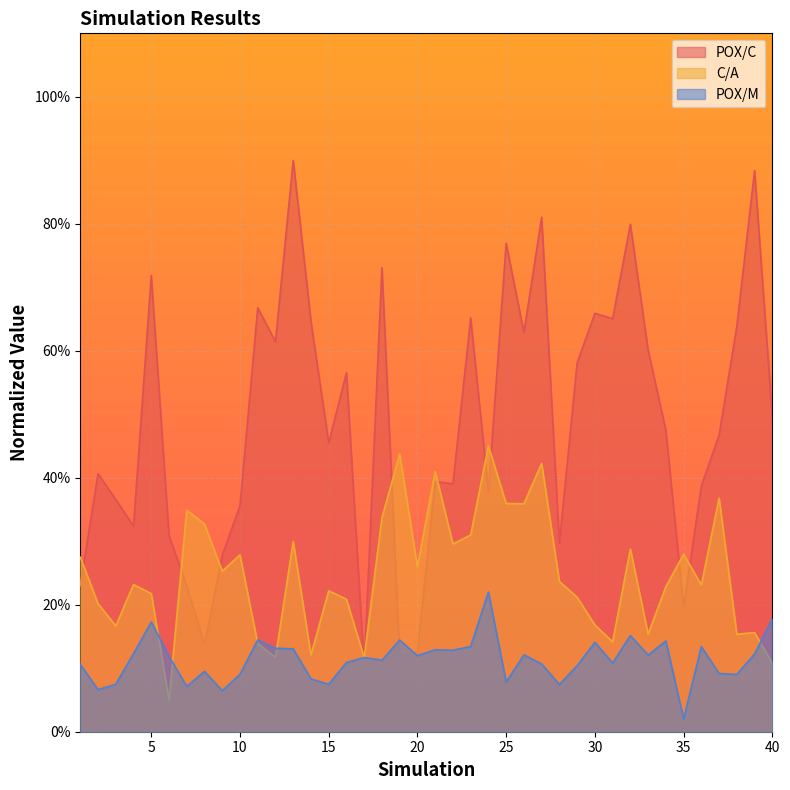

List the series in order of their overall mean, highest first.

POX/C, C/A, POX/M